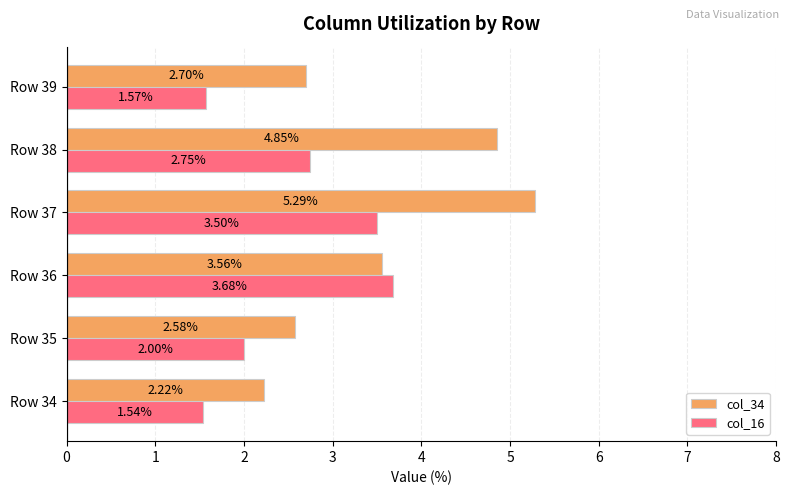

Which series changed the most between Row 36 and Row 37?

col_34